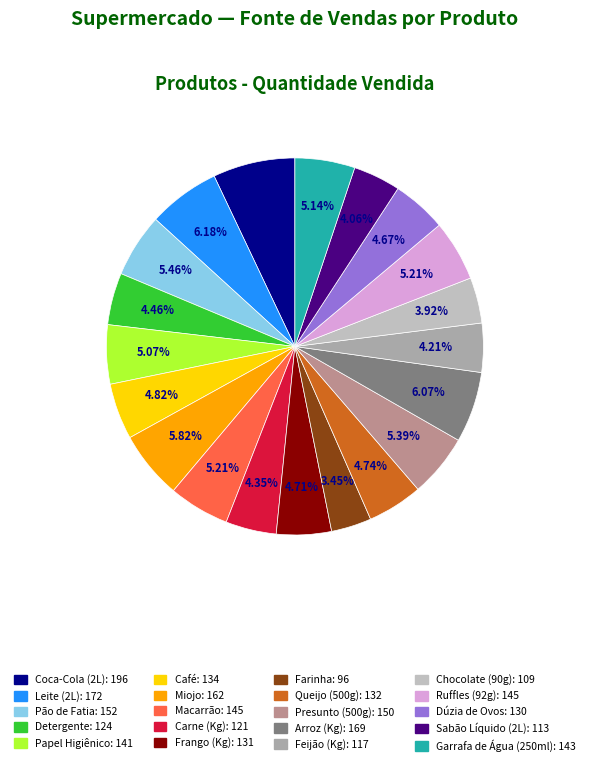

Does Detergente represent more than half of the total?

No